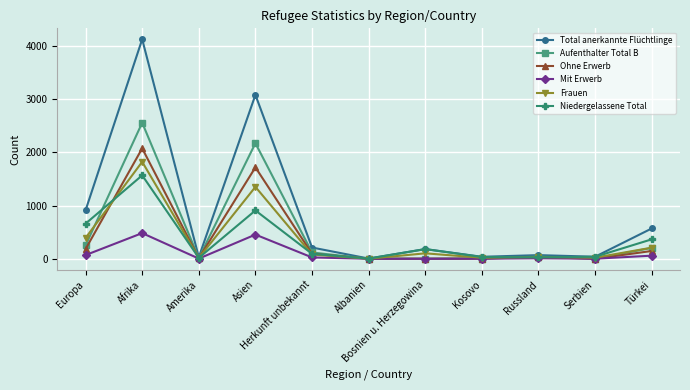

Which series has the widest spread of values?

Total anerkannte Flüchtlinge